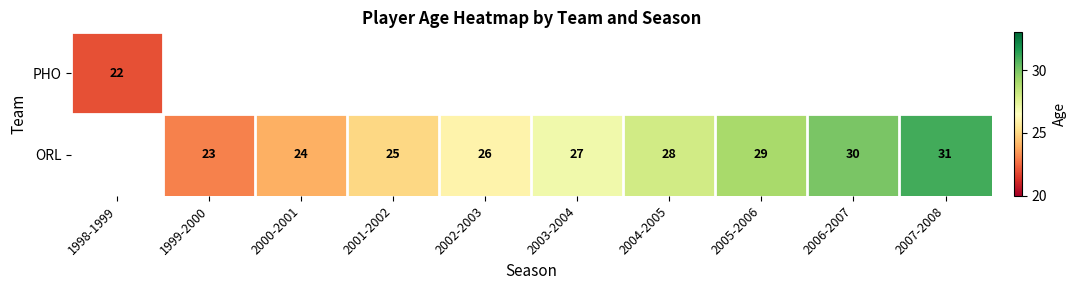

What is the difference between the ORL values at 2004-2005 and 2007-2008?

3